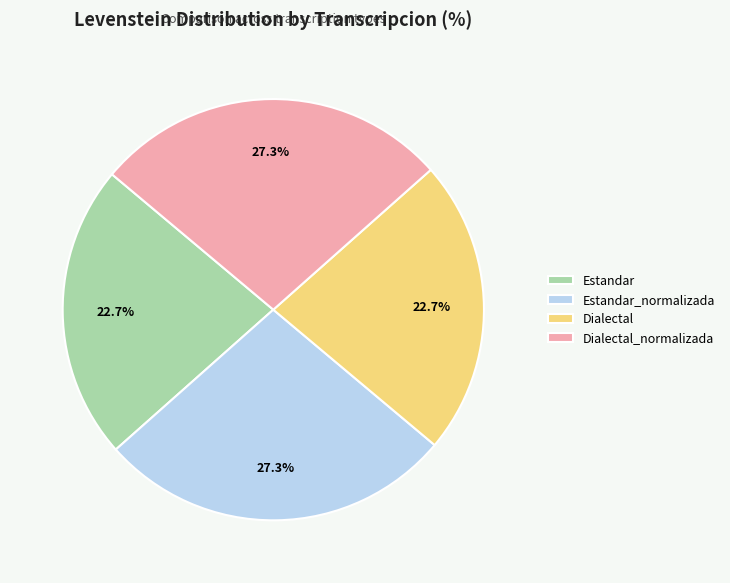

Is it true that Estandar_normalizada is 22% of the pie?

False